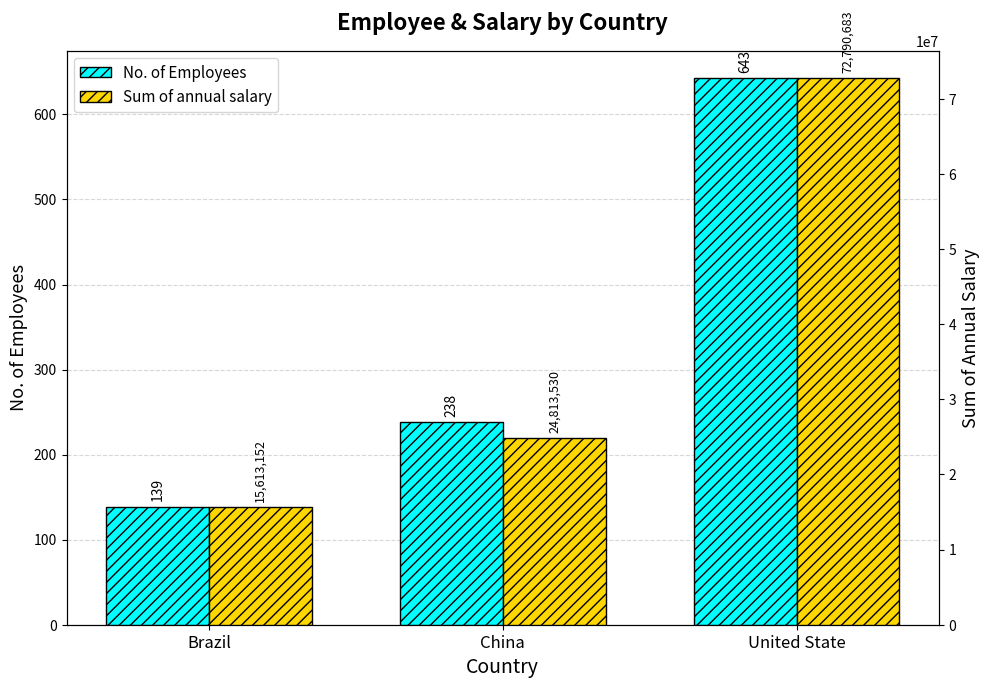

How many values in the No. of Employees series are below 238?

1